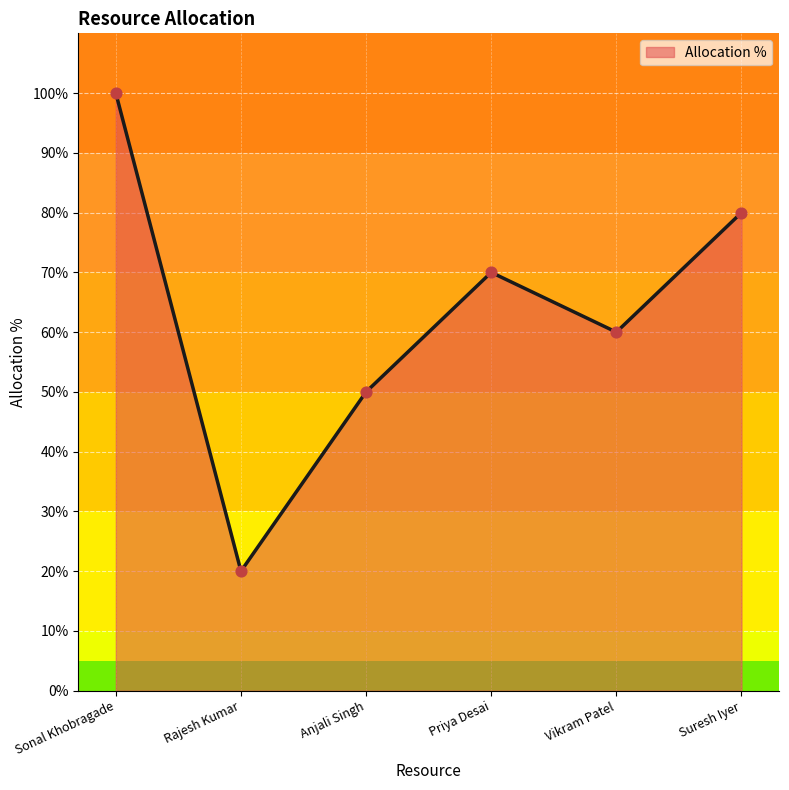

Which has a higher value, Rajesh Kumar or Anjali Singh?

Anjali Singh